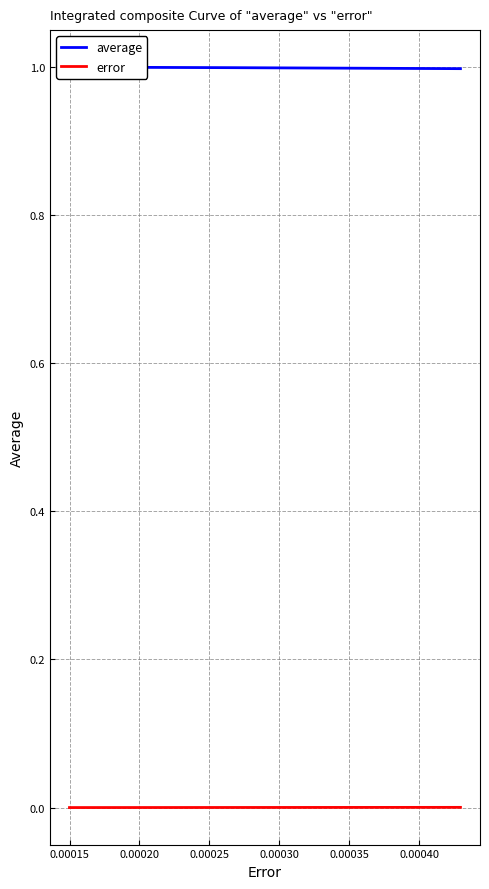

What is the minimum value for average?

1.0